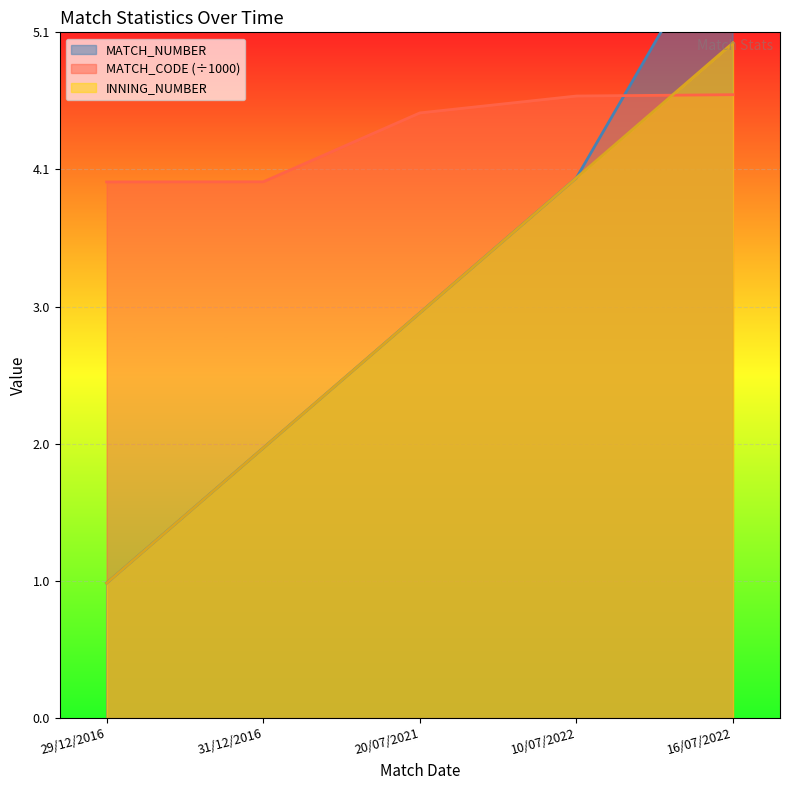

What position from the left is 16/07/2022?

5